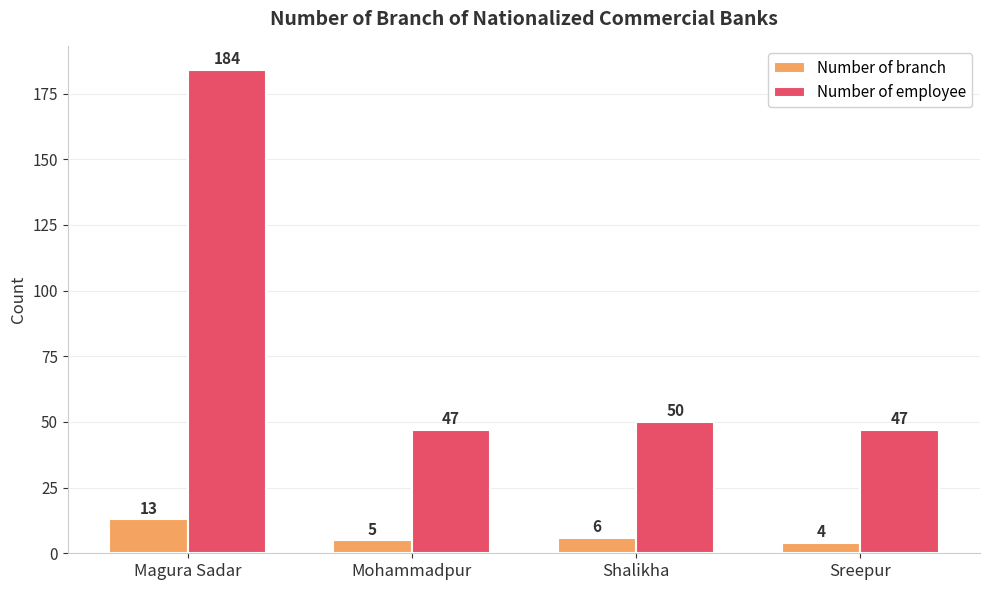

Which category has the highest value across all series?

Magura Sadar